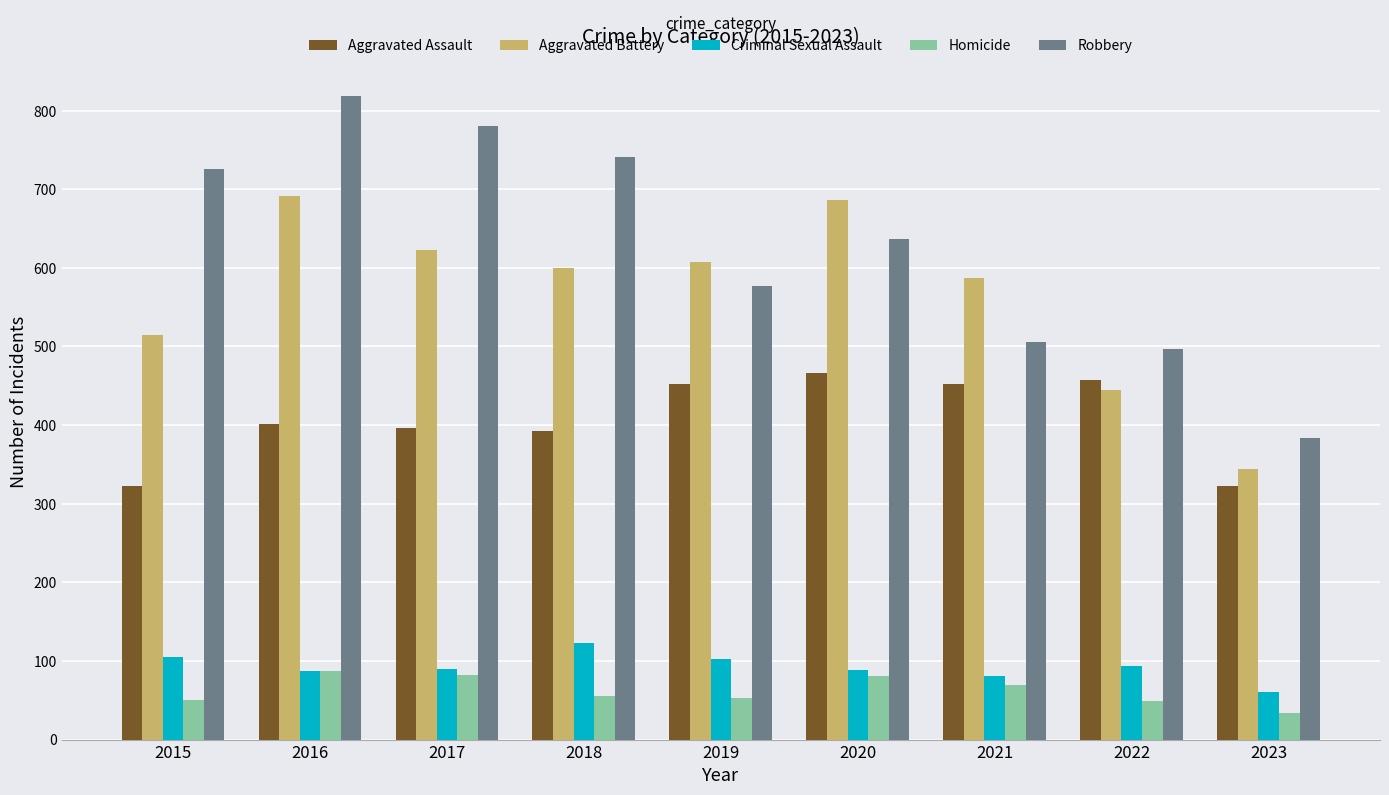

At which label does Criminal Sexual Assault reach its peak?

2018